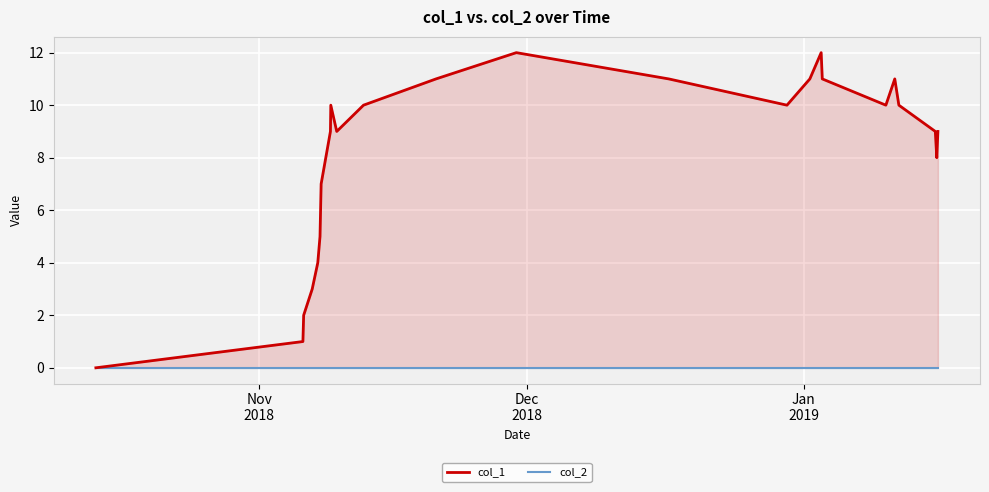

How many categories are shown in the chart?

24